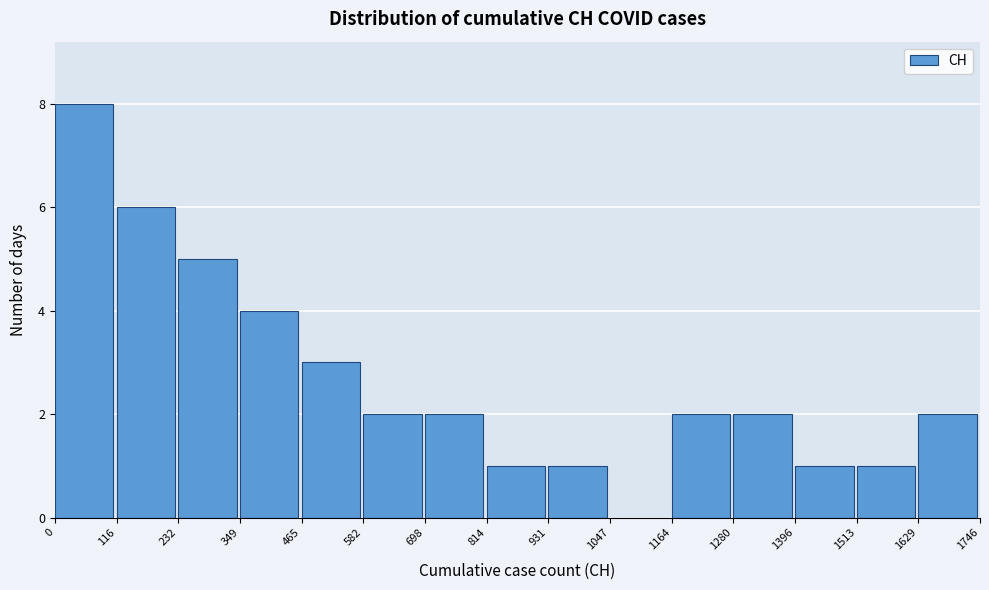

Reading left to right, transcribe this chart: for each bar, give the range it covers on the x-axis and its height. The values are not printed on the chart, so give them approximately, as read against the axis.

0 to 116: 8
116 to 232: 6
232 to 349: 5
349 to 465: 4
465 to 582: 3
582 to 698: 2
698 to 814: 2
814 to 931: 1
931 to 1047: 1
1047 to 1164: 0
1164 to 1280: 2
1280 to 1396: 2
1396 to 1513: 1
1513 to 1629: 1
1629 to 1746: 2